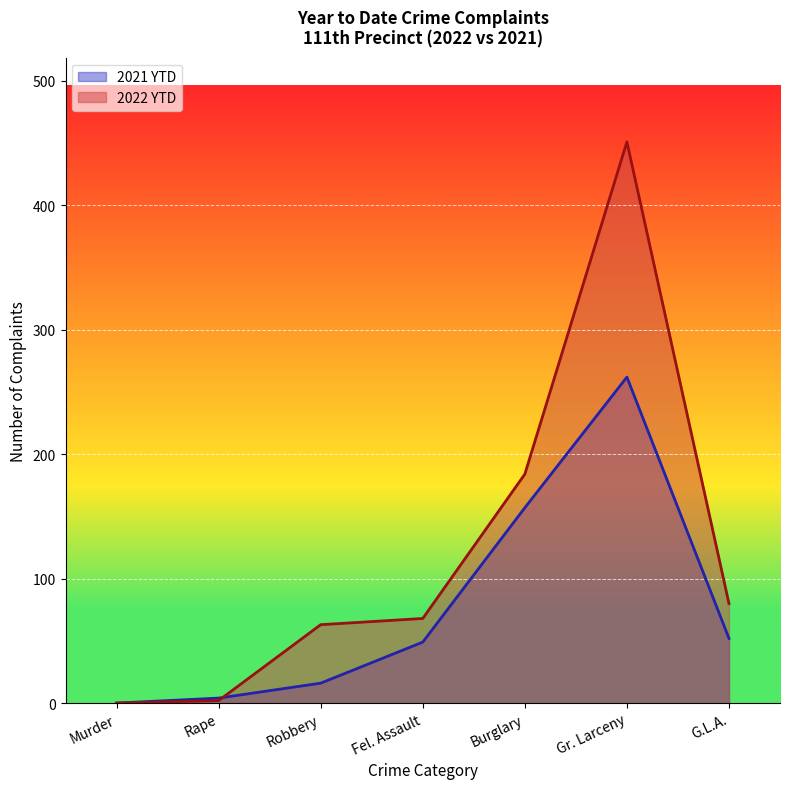

Reading right to left, transcribe all the data shown in this chart.

2022 YTD: 80	451	184	68	63	2	0
2021 YTD: 52	262	157	49	16	4	0